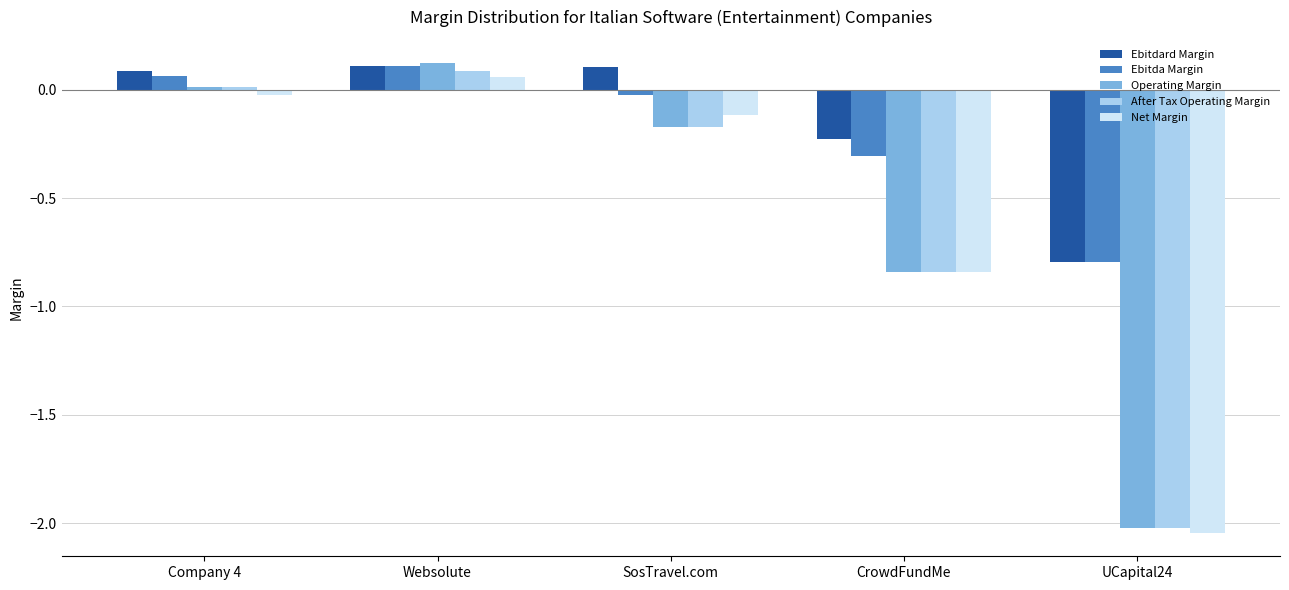

Which series has the largest total across all categories?

Ebitdard Margin